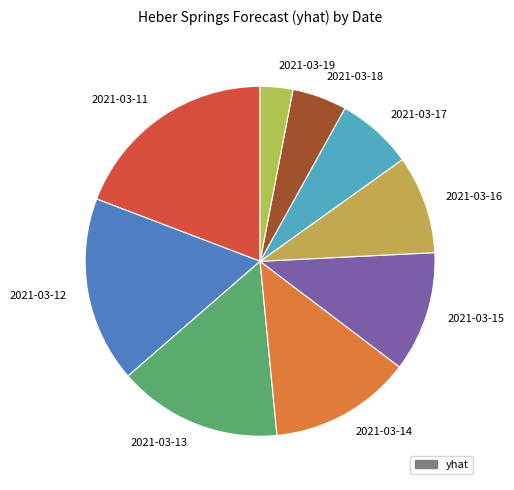

Between 2021-03-19 and 2021-03-11, which is larger?

2021-03-11